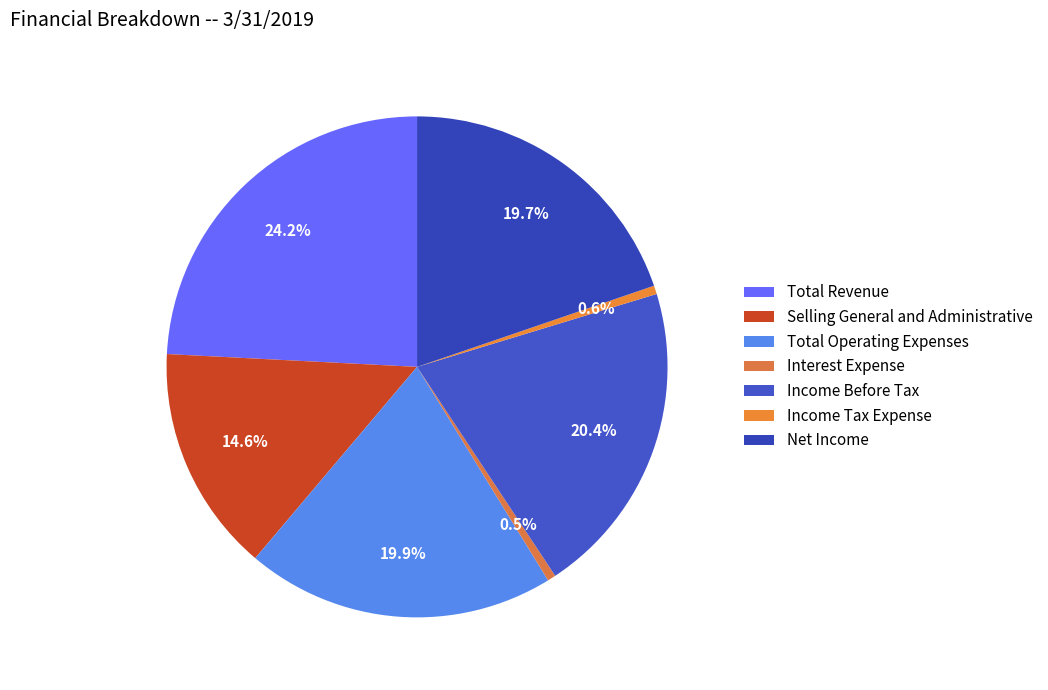

True or false: Selling General and Administrative accounts for 22% of the total.

False